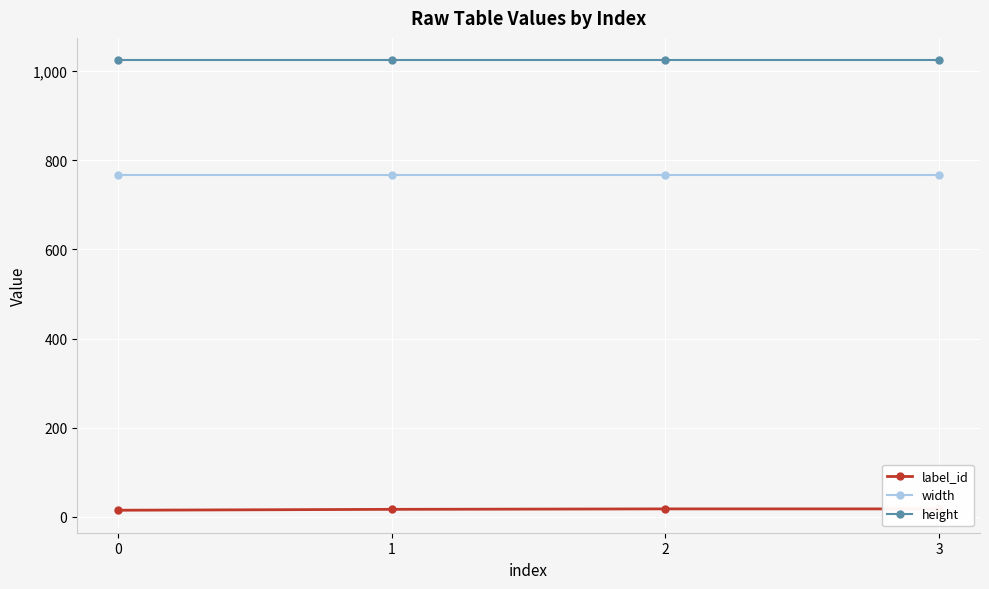

Rank the categories by label_id value from highest to lowest.

2, 3, 1, 0